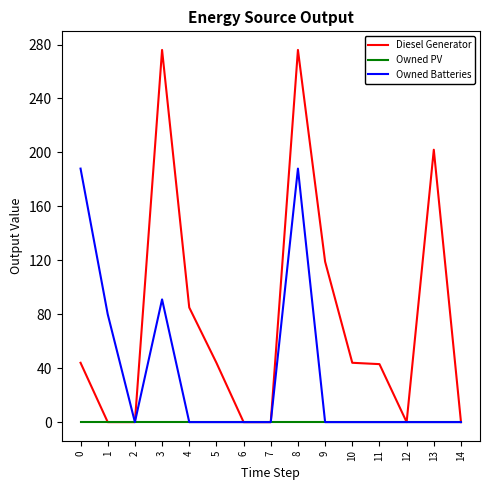

Does the chart display data point markers on the line(s)?

No